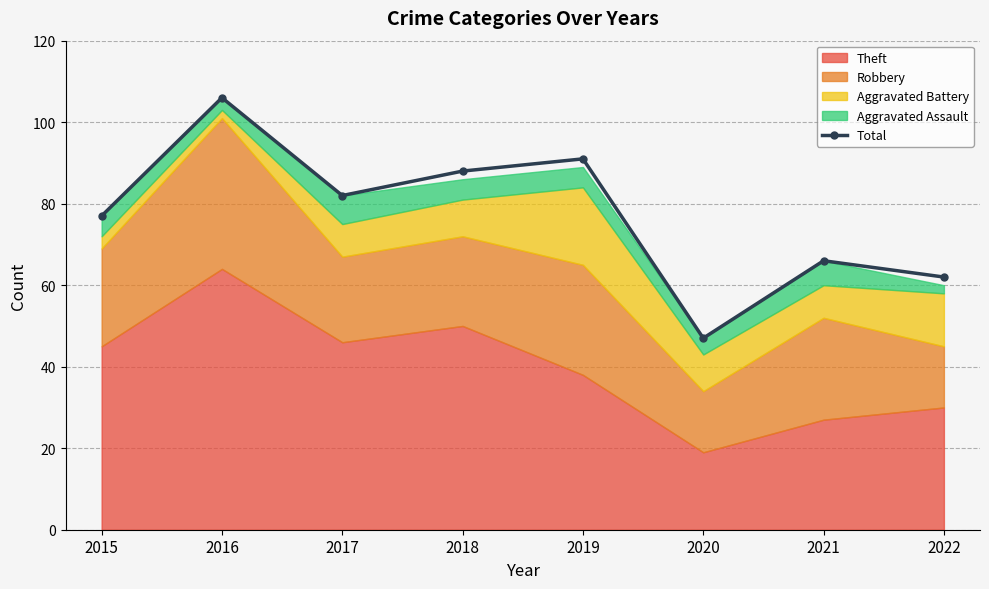

Where does the data first go above 82?

2016